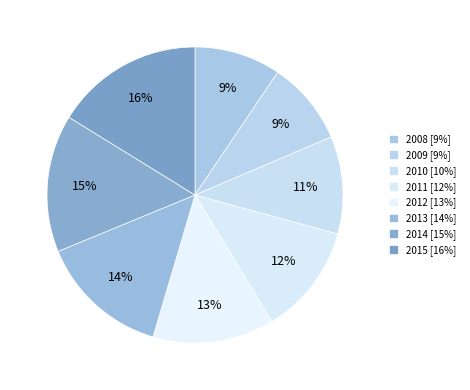

The 2015 slice represents 5% of the pie. True or false?

False